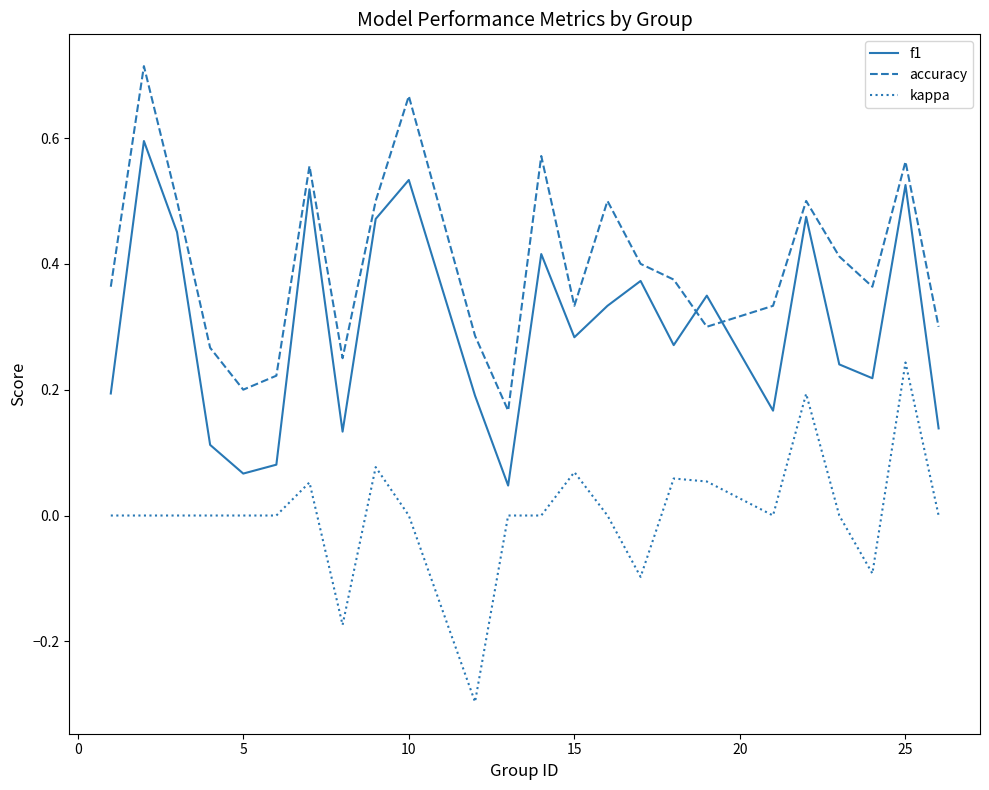

How many intersections are there between accuracy and f1?

2